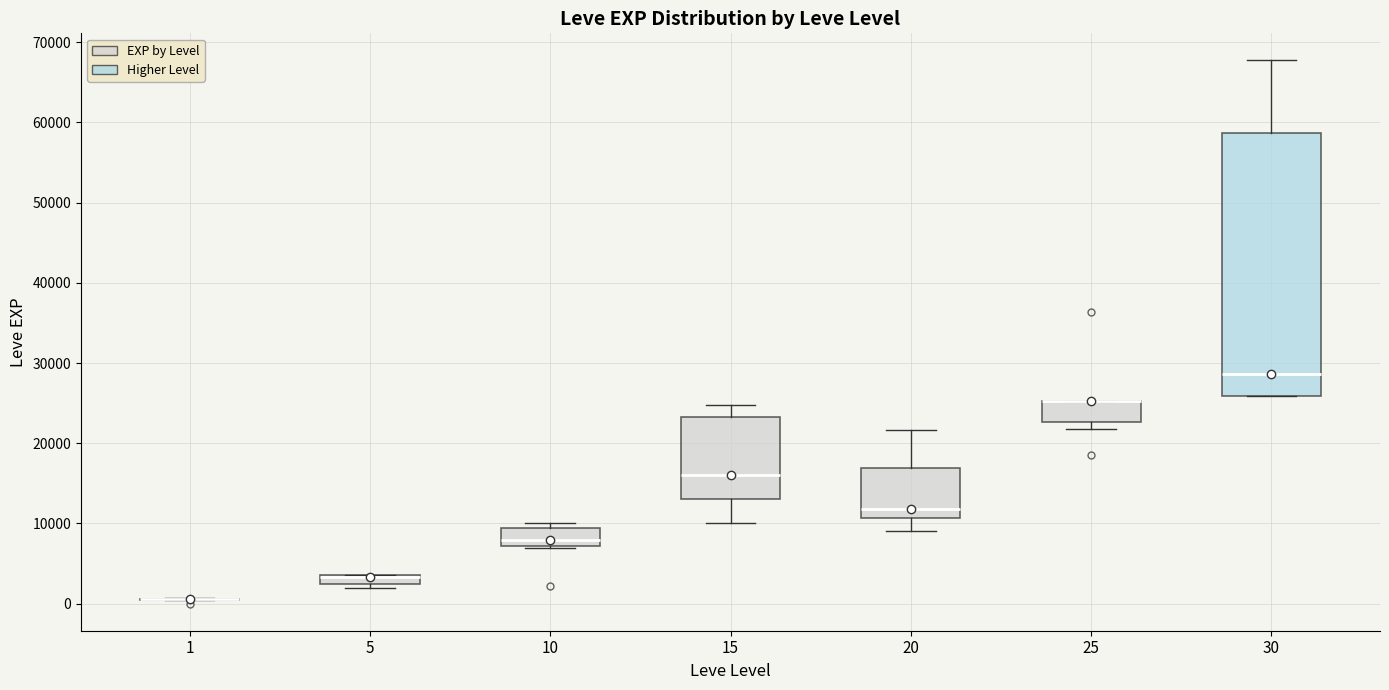

Comparing the boxes themselves (not the whiskers), which one is the tallest?

30